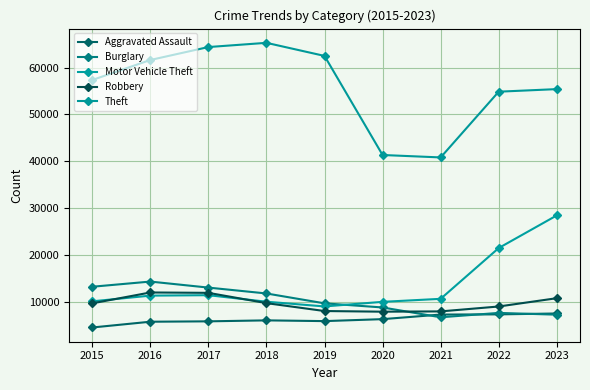

Which series has the largest total across all categories?

Theft